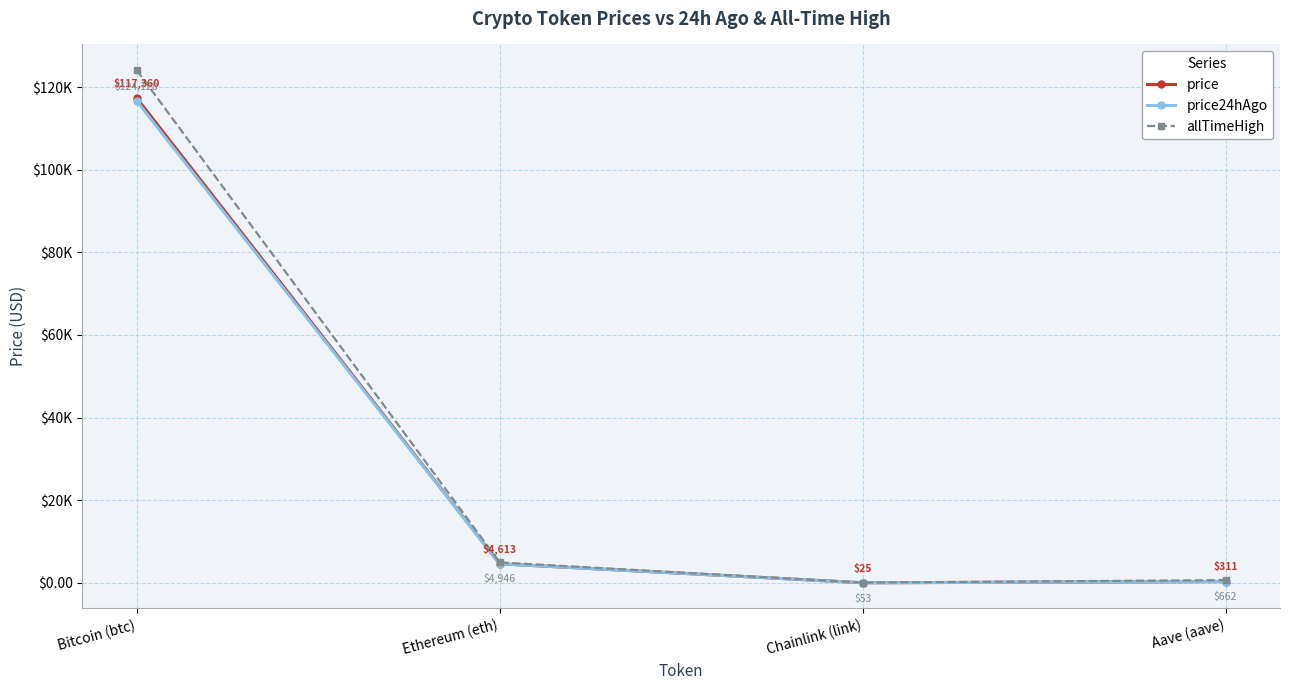

What is the label of the 1st point from the left?

Bitcoin (btc)